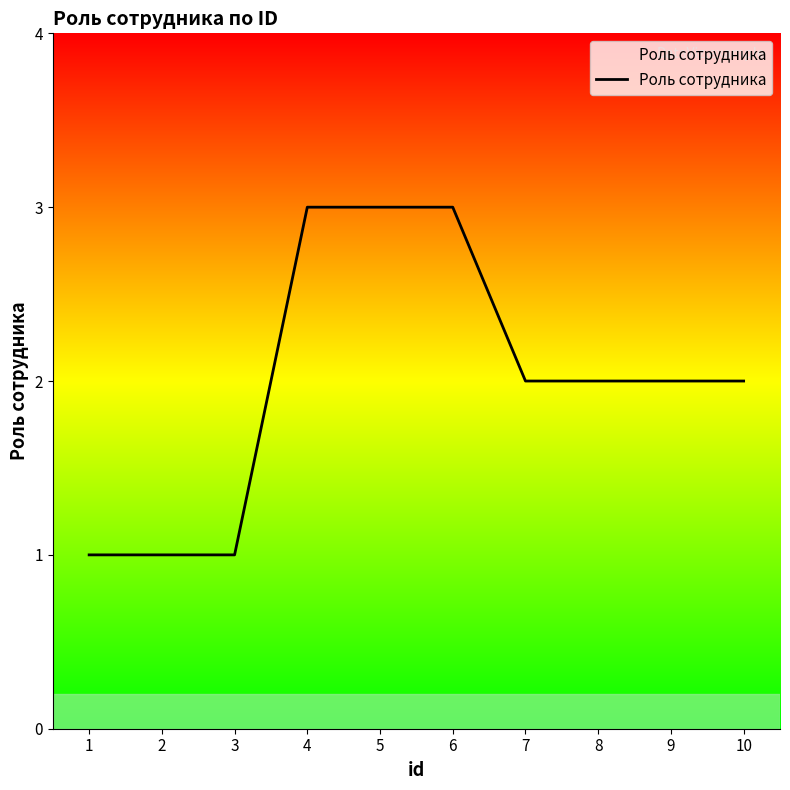

How many lines are shown in the chart?

1